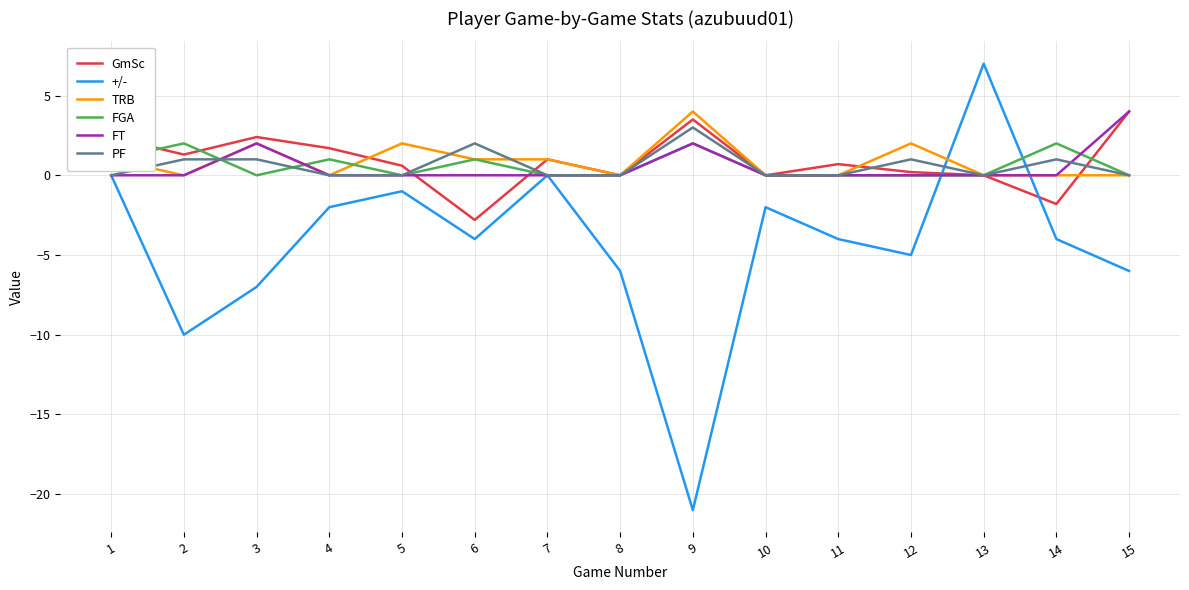

What is the sum of the FGA values at 13 and 4?

1.0